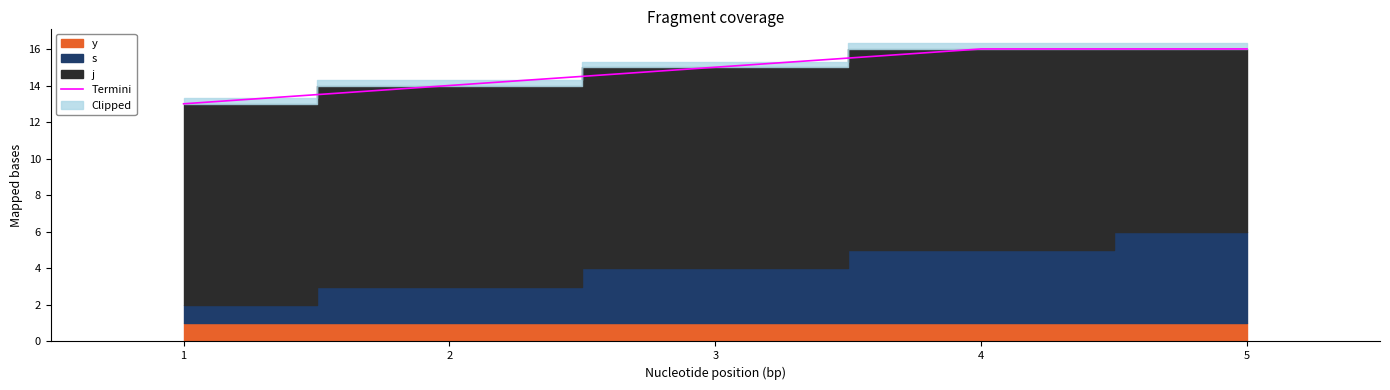

How many lines are shown in the chart?

1